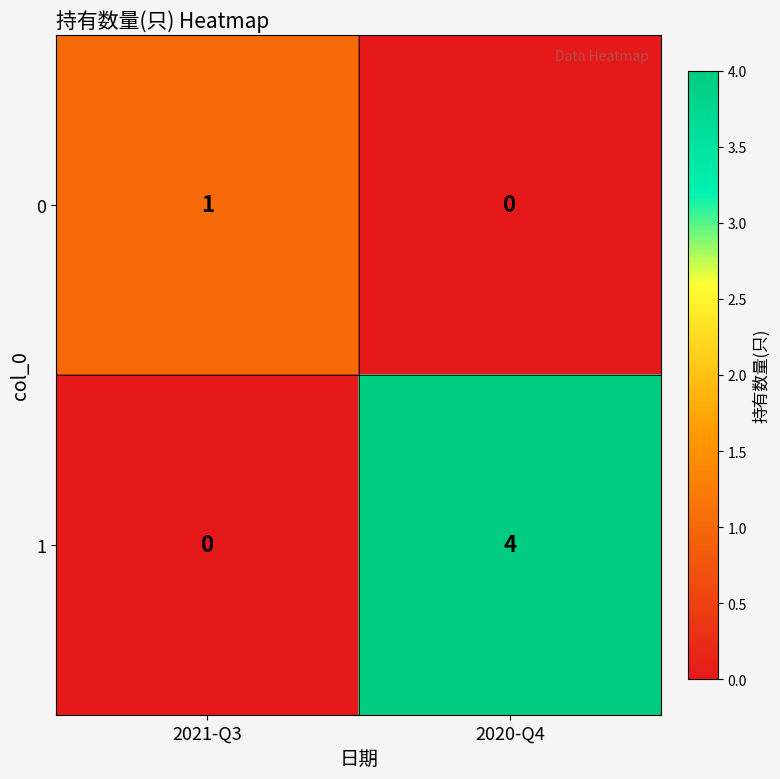

Is it true that 1 equals 6 at 2020-Q4?

False